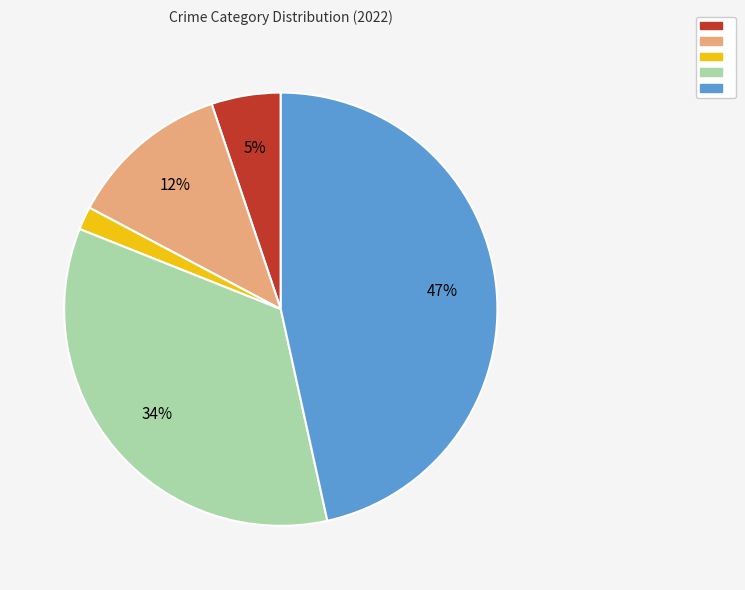

Does any single category account for the majority?

No